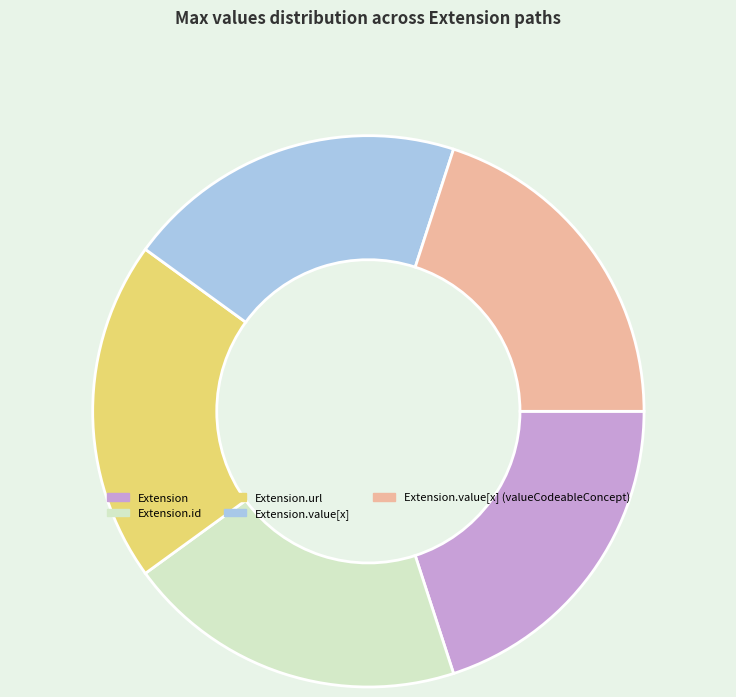

Is Extension.value[x] the majority of the pie?

No